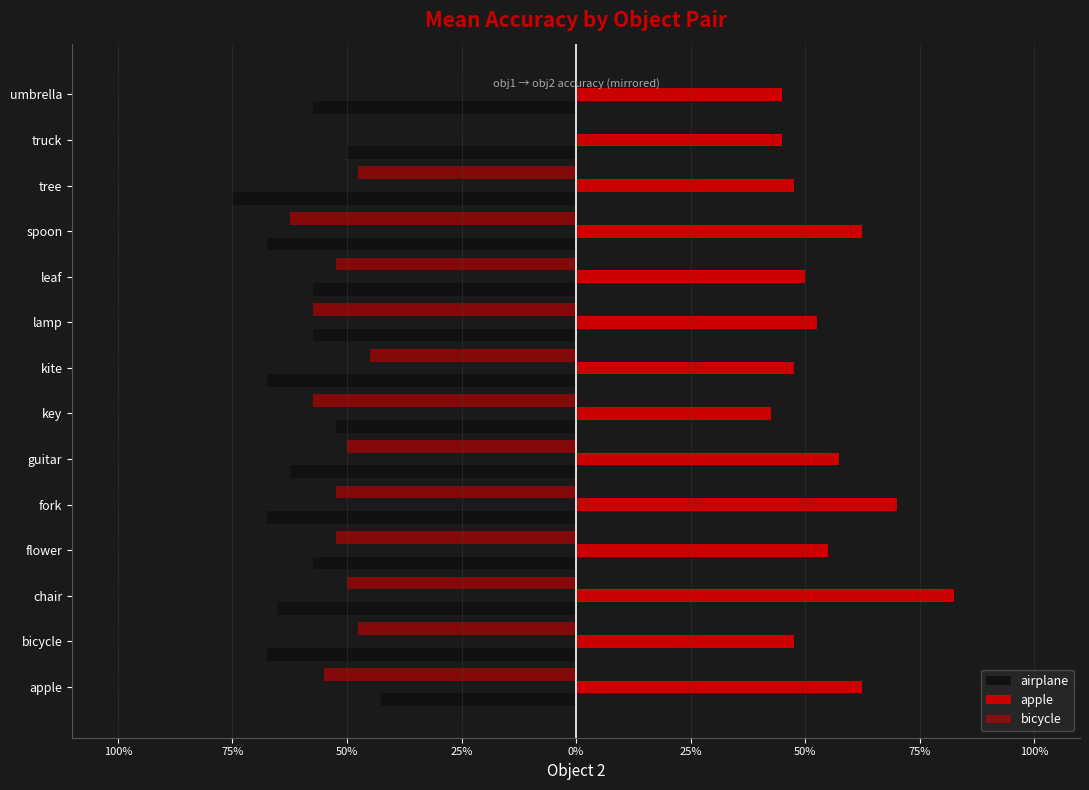

Reading left to right, list all the values displayed in this chart.

airplane: -0.4	-0.7	-0.7	-0.6	-0.7	-0.6	-0.5	-0.7	-0.6	-0.6	-0.7	-0.8	-0.5	-0.6
apple: 0.6	0.5	0.8	0.6	0.7	0.6	0.4	0.5	0.5	0.5	0.6	0.5	0.5	0.5
bicycle: -0.6	-0.5	-0.5	-0.5	-0.5	-0.5	-0.6	-0.5	-0.6	-0.5	-0.6	-0.5	0.0	0.0